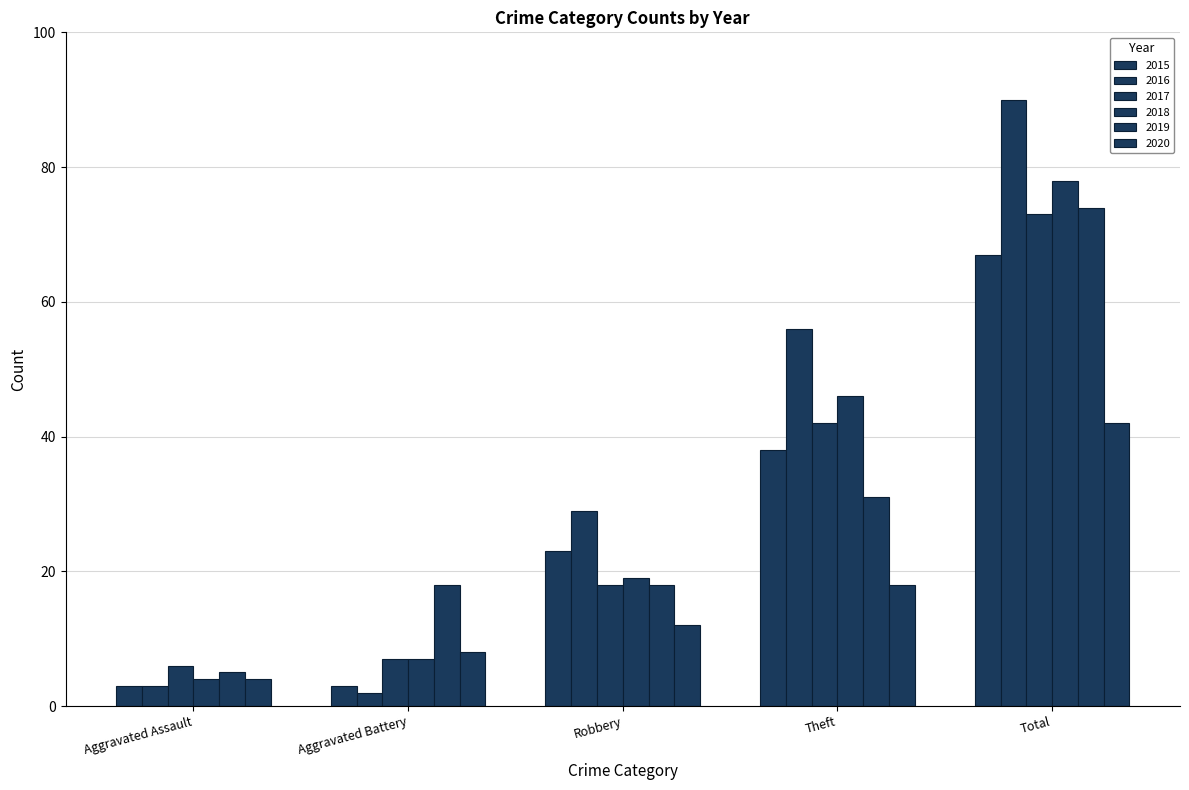

How many categories are shown in the chart?

5